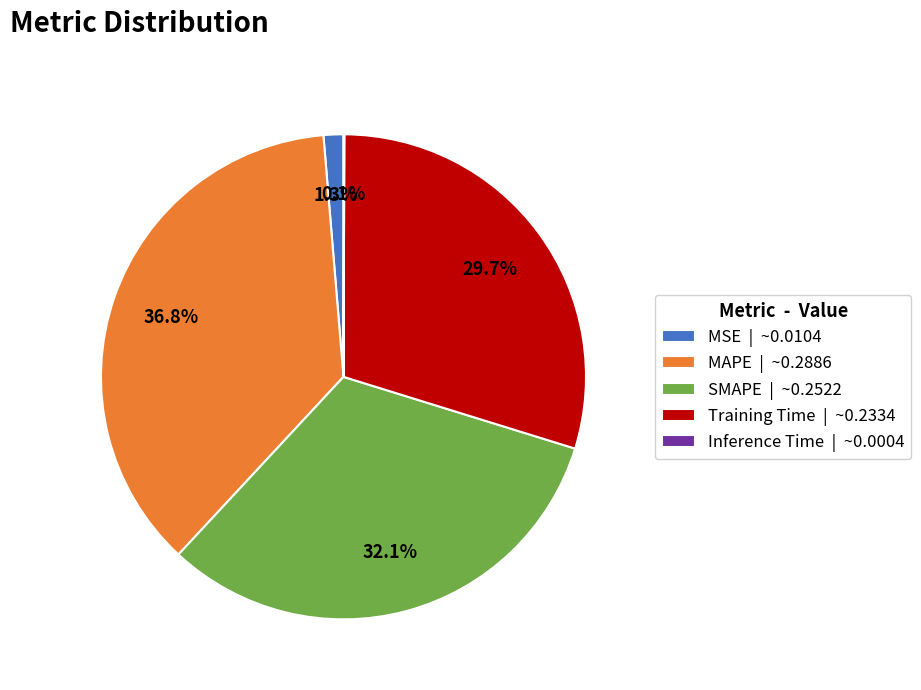

What is the total percentage of Training Time | ~0.2334 and MSE | ~0.0104?

31.0%